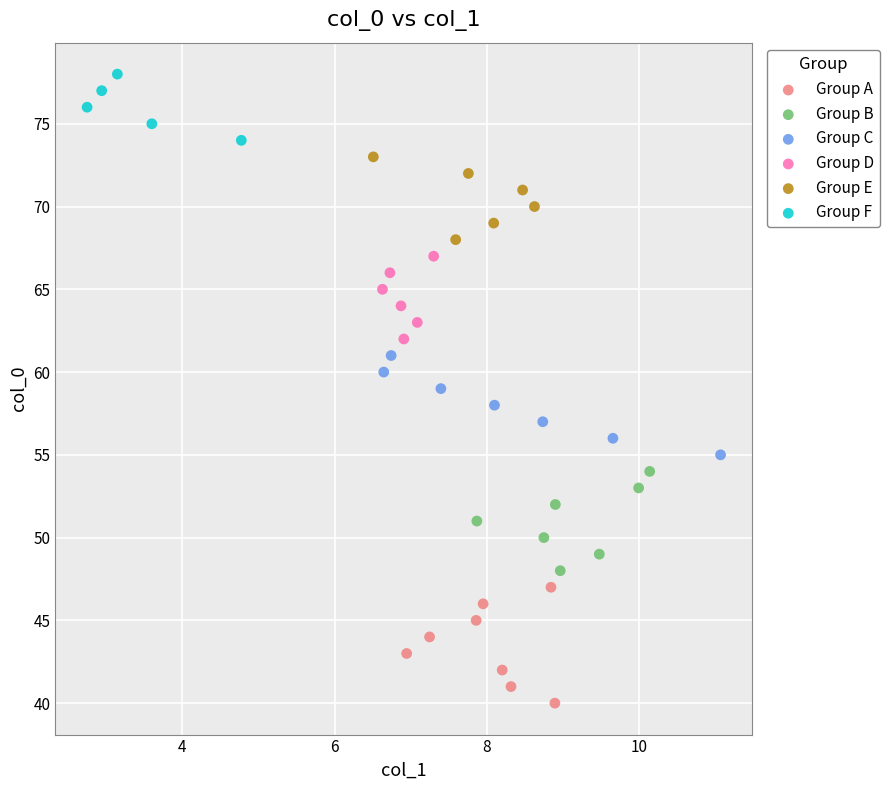

Which series reaches the minimum Y coordinate?

Group A